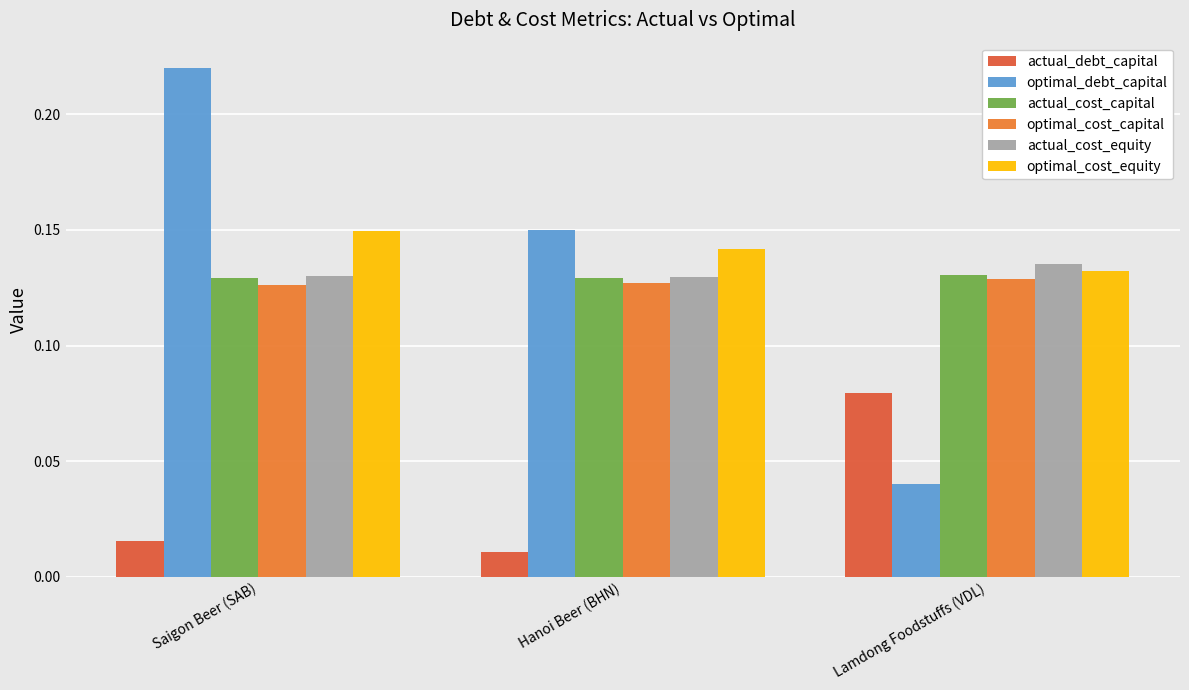

The value of optimal_cost_equity at Lamdong Foodstuffs (VDL) is 0.2. True or false?

False